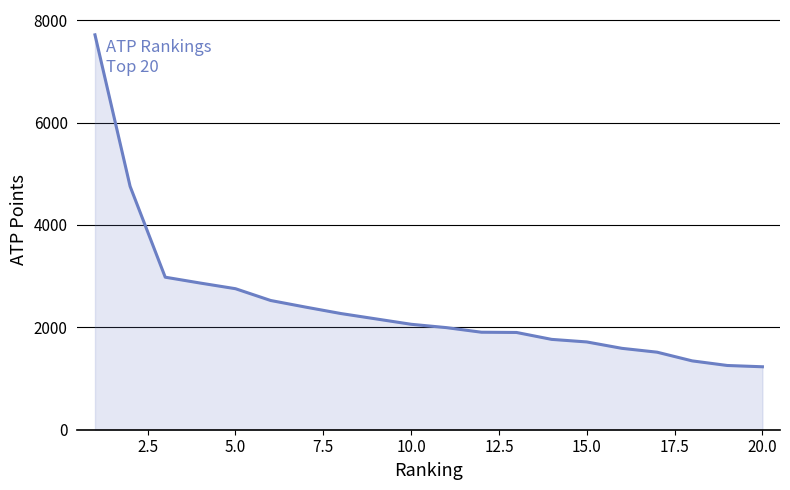

What is the maximum value shown in the chart?

7715